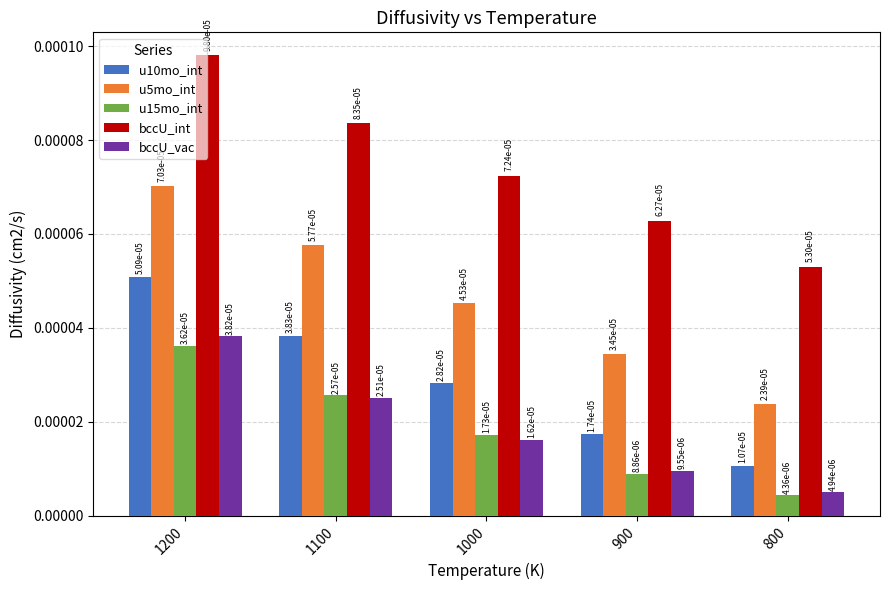

Where is u15mo_int nearest to the value 0?

800